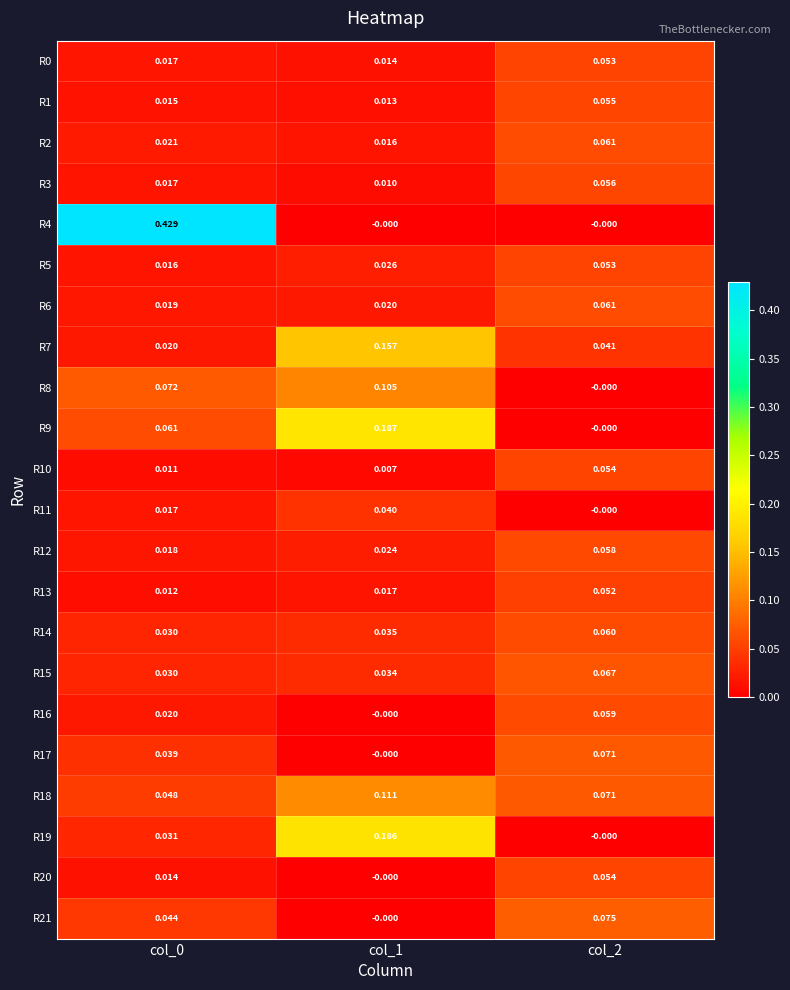

Is the value of R20 at col_2 greater than the value of R3 at col_2?

No